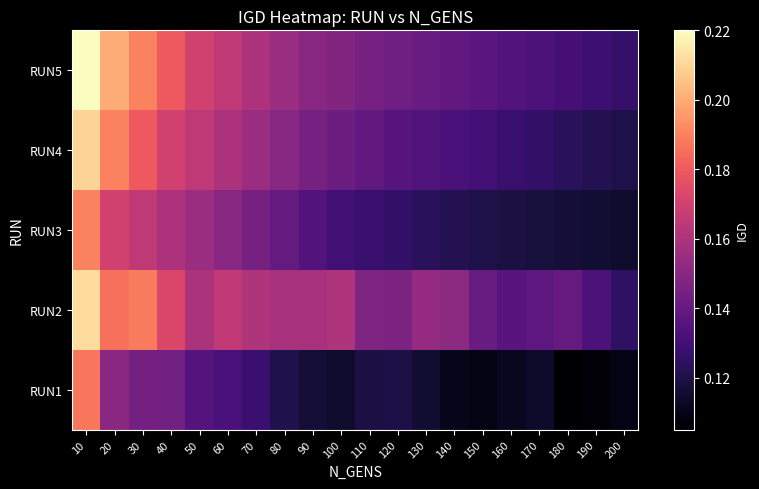

What is the maximum value shown in the chart?

0.2